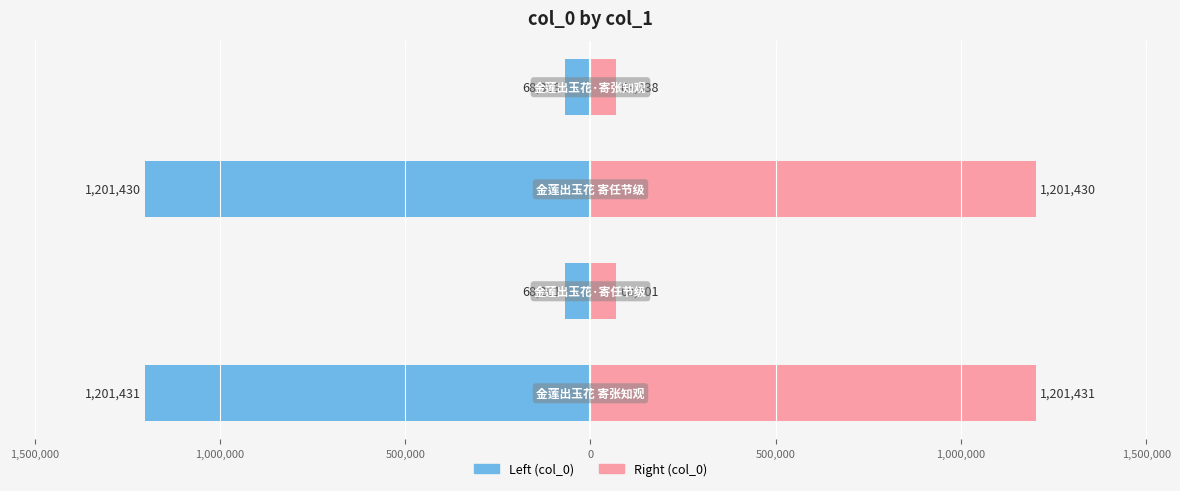

How many data points in col_0 (left) are above -68338?

1